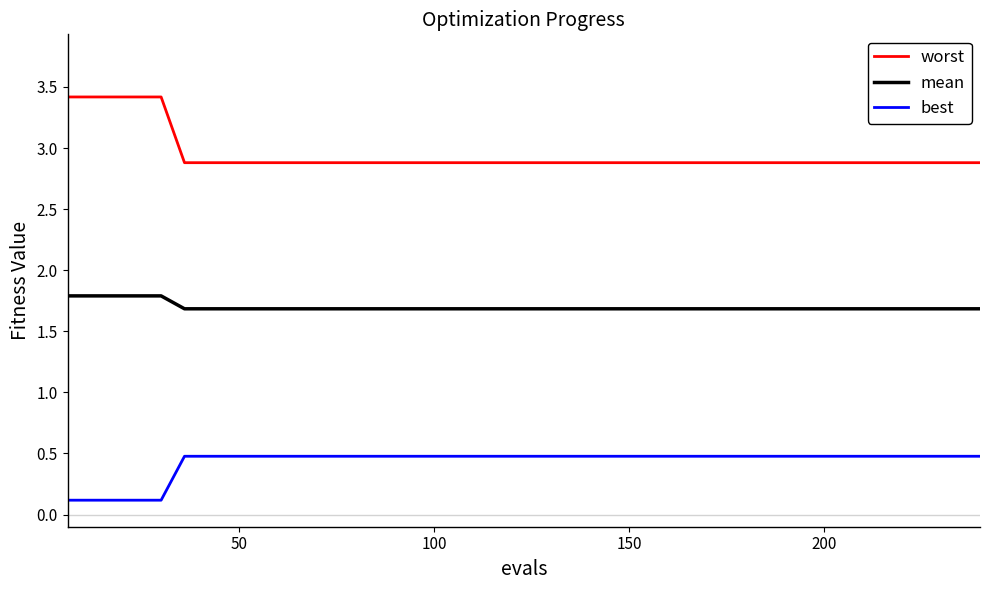

Which series has the widest spread of values?

worst